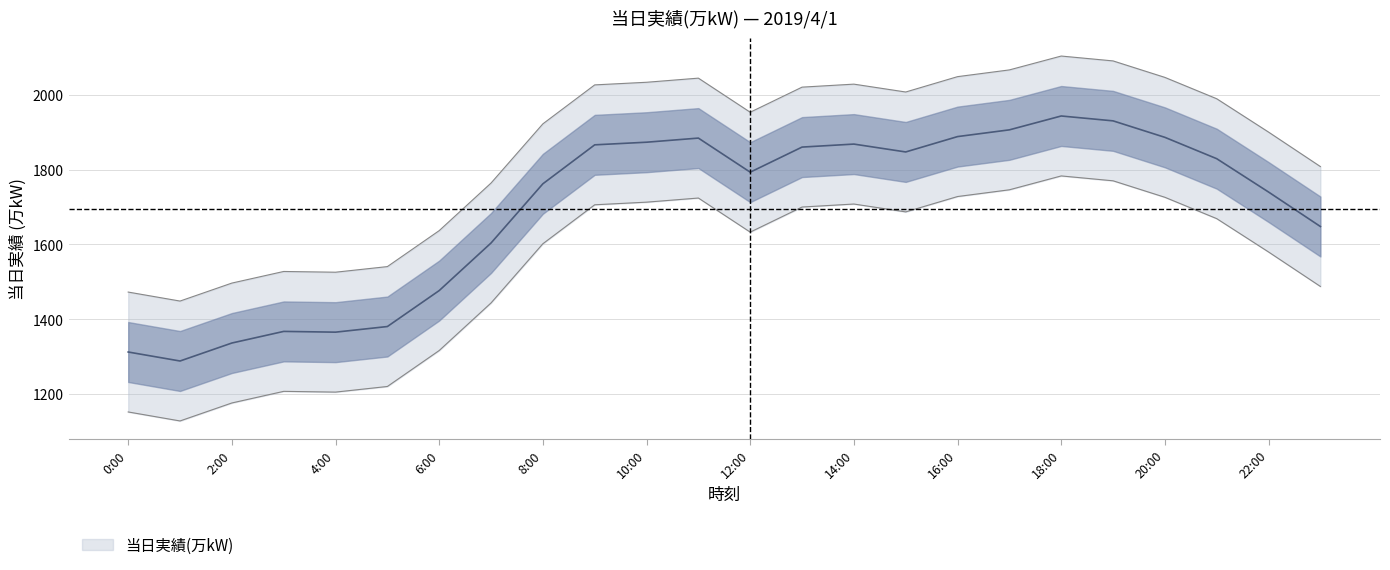

List the labels in order of value, smallest first.

1:00, 0:00, 2:00, 4:00, 3:00, 5:00, 6:00, 7:00, 23:00, 22:00, 8:00, 12:00, 21:00, 15:00, 13:00, 9:00, 14:00, 10:00, 11:00, 20:00, 16:00, 17:00, 19:00, 18:00